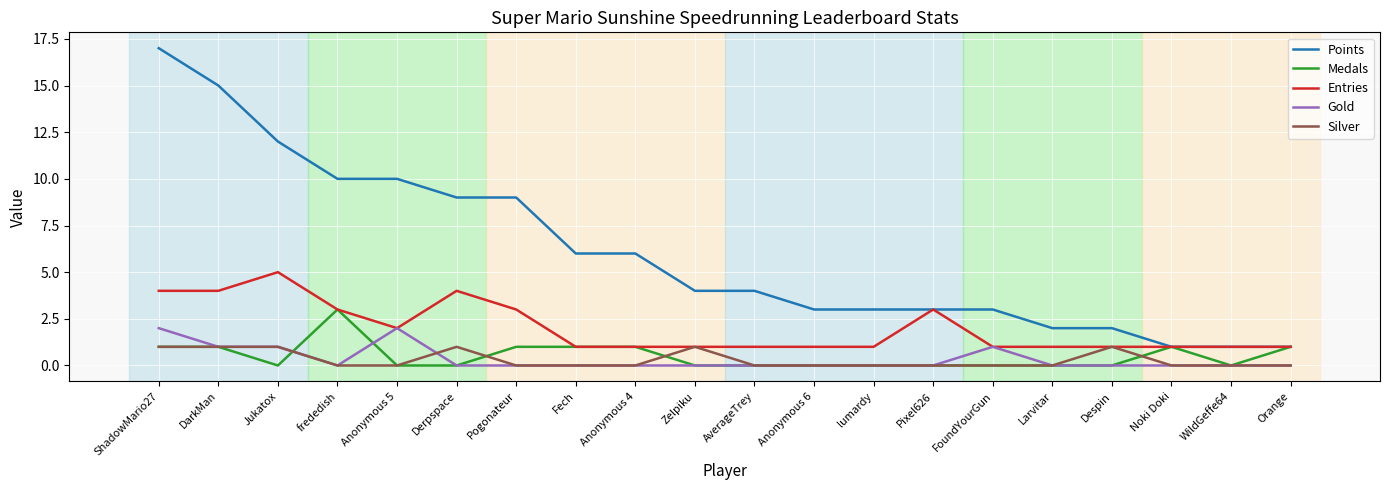

Which series has the widest spread of values?

Points